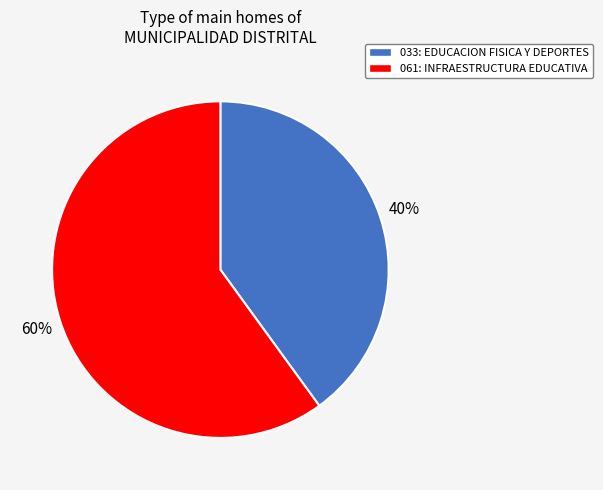

Which has a higher value, 061: INFRAESTRUCTURA EDUCATIVA or 033: EDUCACION FISICA Y DEPORTES?

061: INFRAESTRUCTURA EDUCATIVA